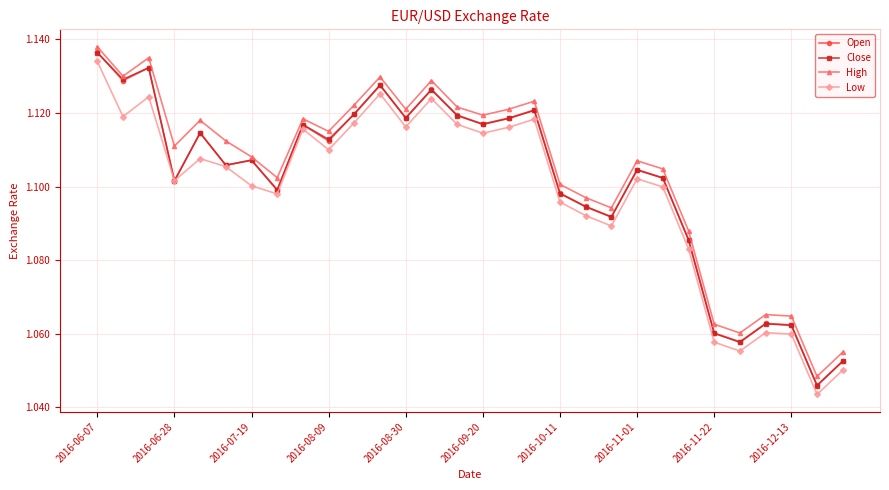

Does the chart display data point markers on the line(s)?

Yes